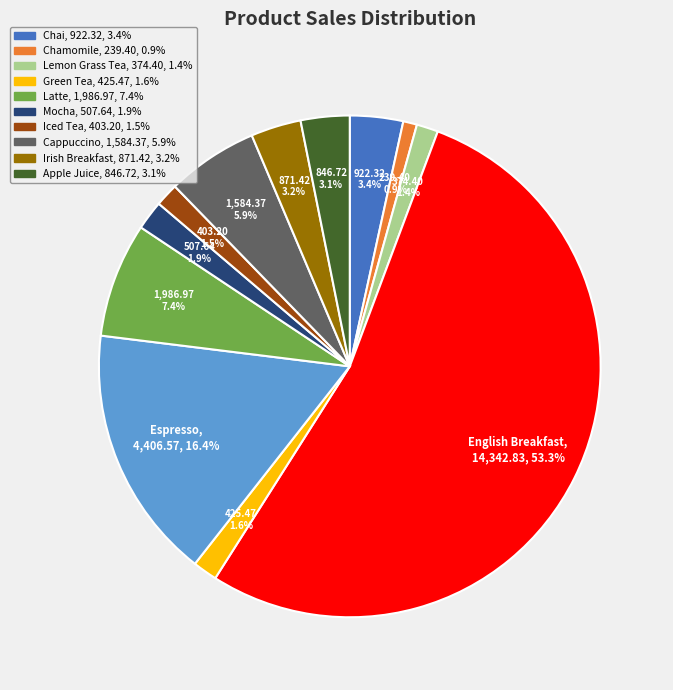

Is there any slice that represents more than half of the pie?

Yes